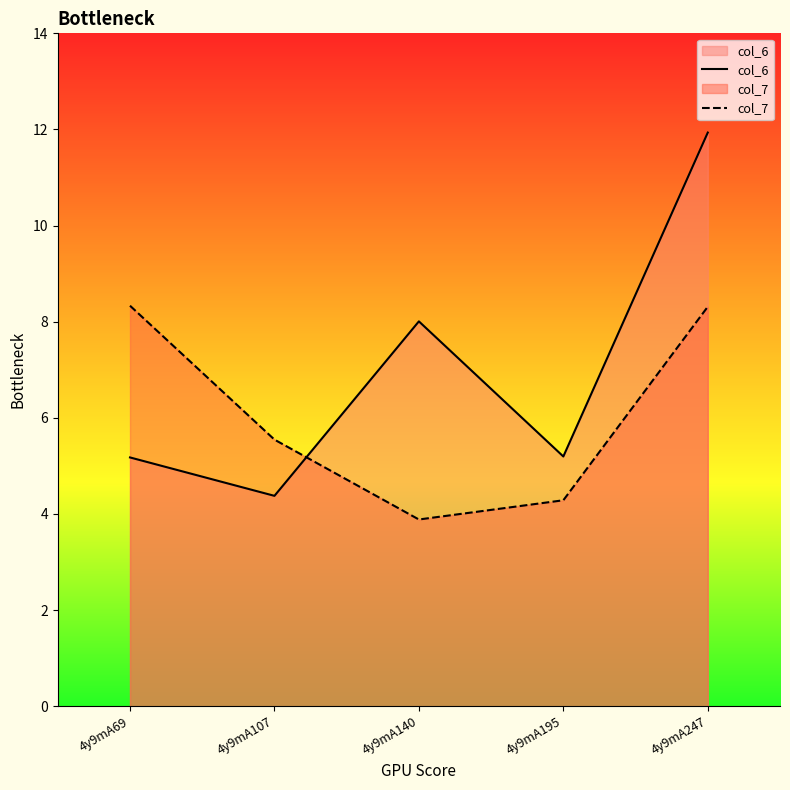

What is the maximum value for col_7?

8.3